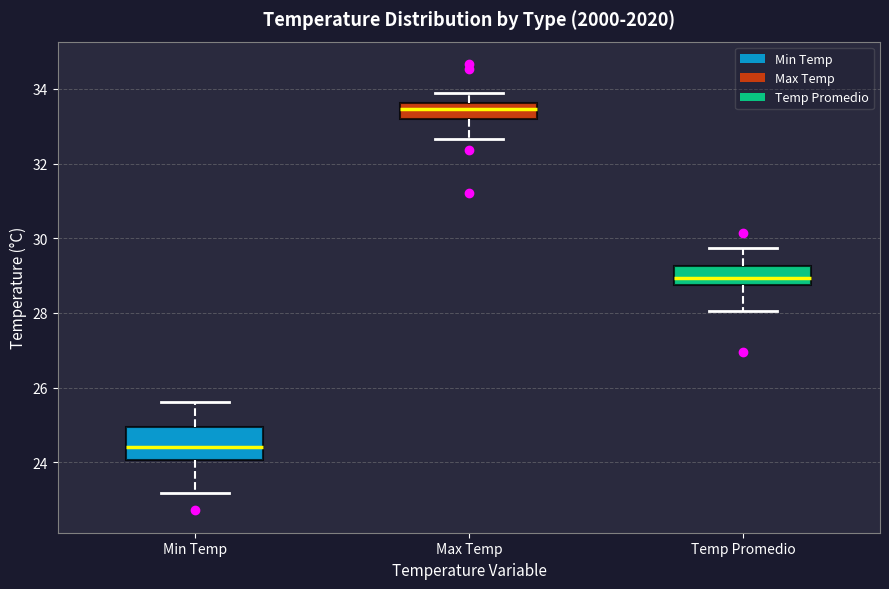

Reading left to right, transcribe this box plot: for each box, give where its median line is, the range the box spans, and where its two whiskers end, as read against the y-axis. The values are not printed on the chart, so give them approximately, as read against the axis.

Min Temp: median 24.4, box 24.0 to 25.0, whiskers 23.2 to 25.6
Max Temp: median 33.4, box 33.2 to 33.6, whiskers 32.6 to 33.8
Temp Promedio: median 29.0, box 28.8 to 29.2, whiskers 28.0 to 29.8